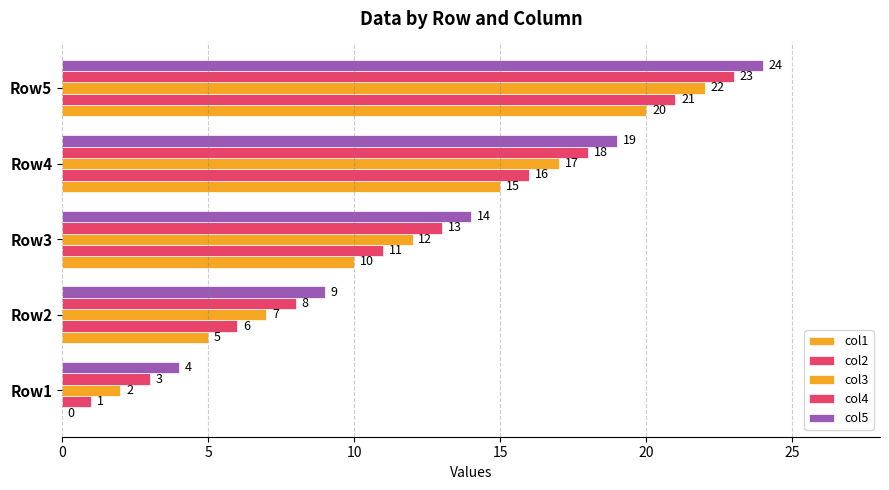

What is the value of the col5 bar at the 1st from the left?

4